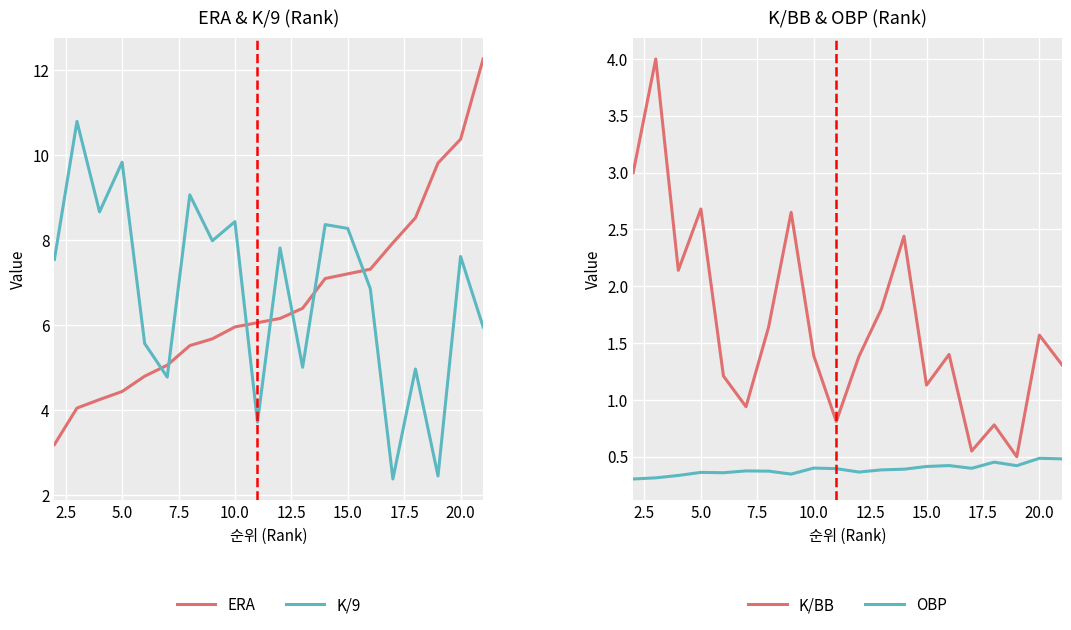

Which series has the widest spread of values?

ERA